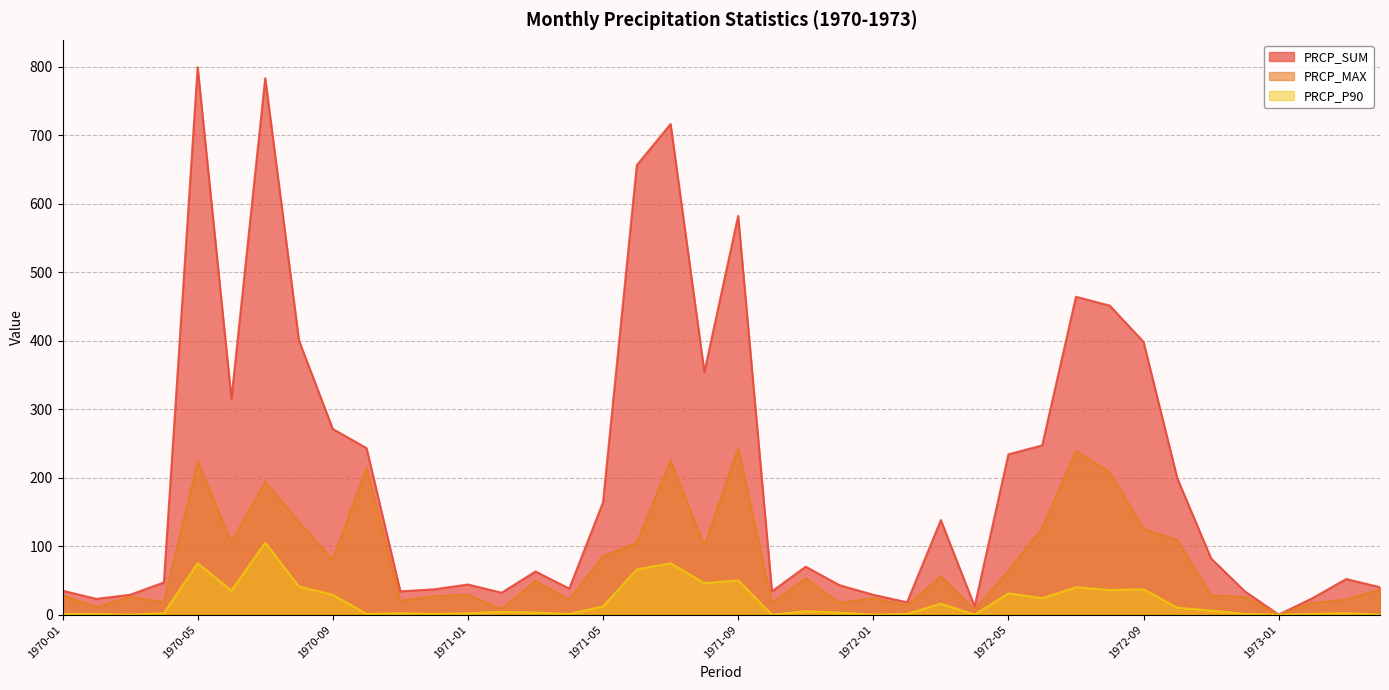

What is the average value of the PRCP_P90 series?

19